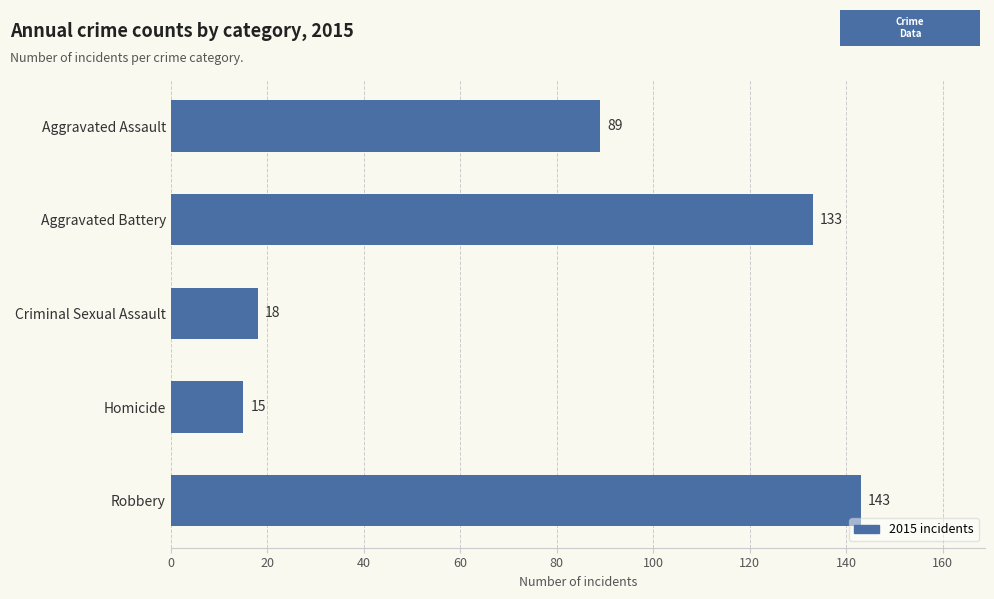

Between Homicide and Aggravated Assault, which is larger?

Aggravated Assault